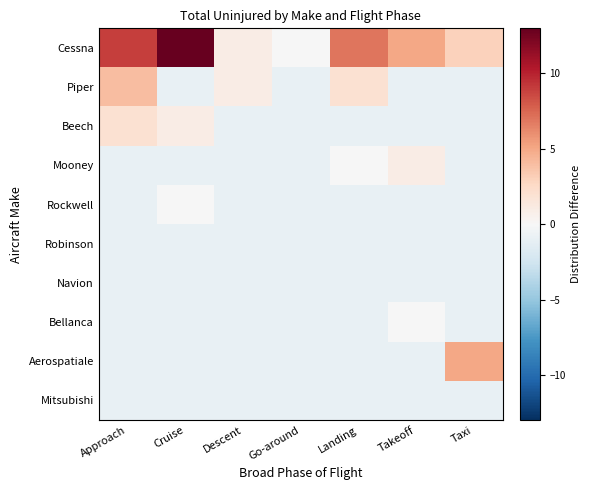

Reading right to left, what are all the values shown in this chart?

Cessna: Taxi=3.0	Takeoff=5.0	Landing=7.0	Go-around=-0.0	Descent=1.0	Cruise=13.0	Approach=9.0
Piper: Taxi=-1.0	Takeoff=-1.0	Landing=2.0	Go-around=-1.0	Descent=1.0	Cruise=-1.0	Approach=4.0
Beech: Taxi=-1.0	Takeoff=-1.0	Landing=-1.0	Go-around=-1.0	Descent=-1.0	Cruise=1.0	Approach=2.0
Mooney: Taxi=-1.0	Takeoff=1.0	Landing=-0.0	Go-around=-1.0	Descent=-1.0	Cruise=-1.0	Approach=-1.0
Rockwell: Taxi=-1.0	Takeoff=-1.0	Landing=-1.0	Go-around=-1.0	Descent=-1.0	Cruise=-0.0	Approach=-1.0
Robinson: Taxi=-1.0	Takeoff=-1.0	Landing=-1.0	Go-around=-1.0	Descent=-1.0	Cruise=-1.0	Approach=-1.0
Navion: Taxi=-1.0	Takeoff=-1.0	Landing=-1.0	Go-around=-1.0	Descent=-1.0	Cruise=-1.0	Approach=-1.0
Bellanca: Taxi=-1.0	Takeoff=-0.0	Landing=-1.0	Go-around=-1.0	Descent=-1.0	Cruise=-1.0	Approach=-1.0
Aerospatiale: Taxi=5.0	Takeoff=-1.0	Landing=-1.0	Go-around=-1.0	Descent=-1.0	Cruise=-1.0	Approach=-1.0
Mitsubishi: Taxi=-1.0	Takeoff=-1.0	Landing=-1.0	Go-around=-1.0	Descent=-1.0	Cruise=-1.0	Approach=-1.0